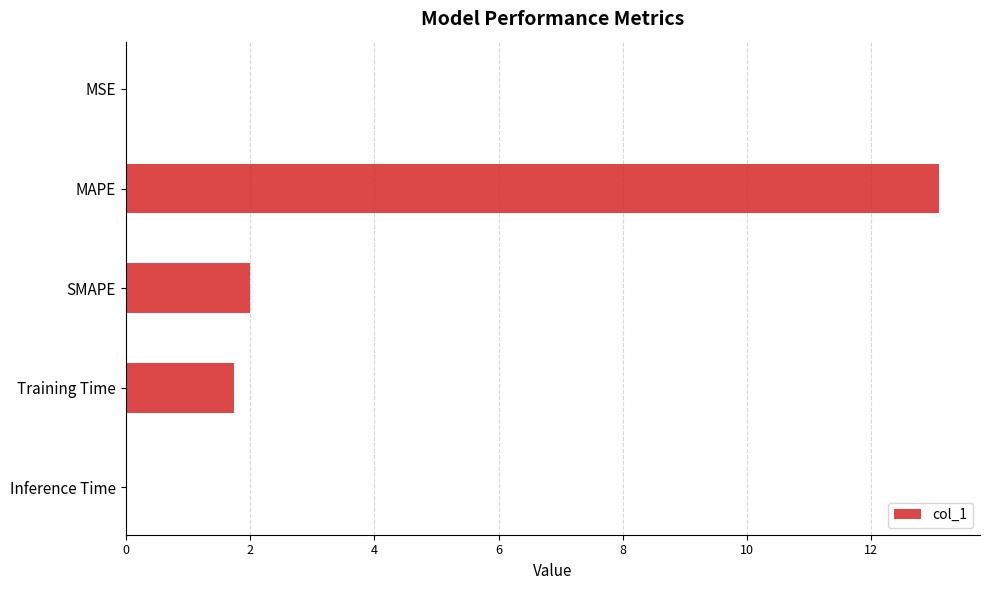

The value at Inference Time is 0.0. True or false?

True